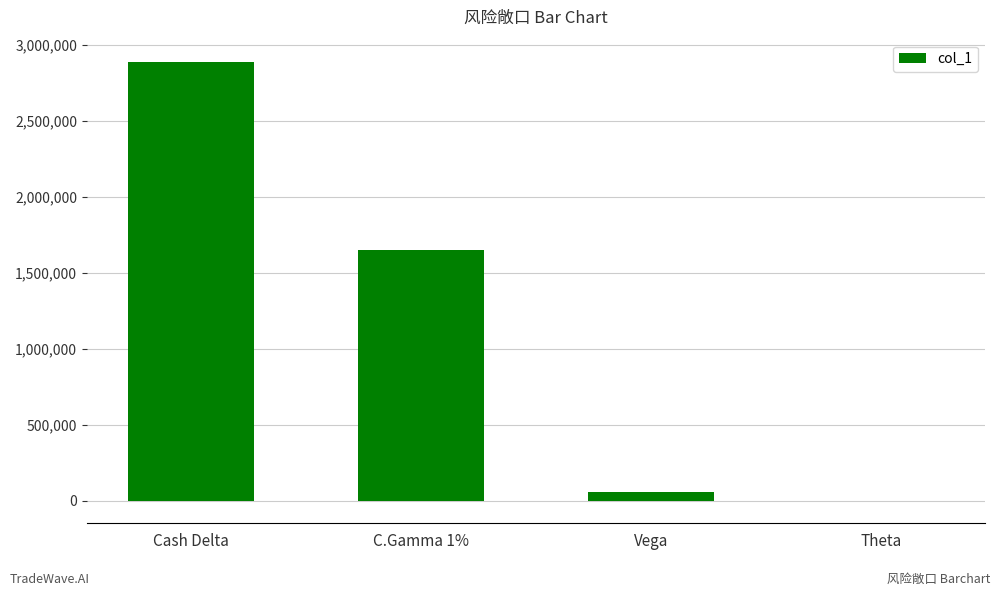

The chart shows a value of 1881064 at Cash Delta. True or false?

False